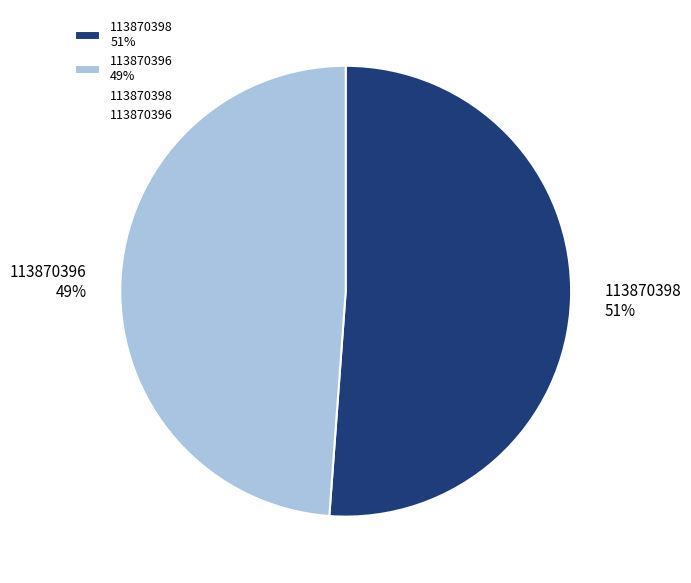

To the nearest percent, what percentage of the pie is 113870396?

49%